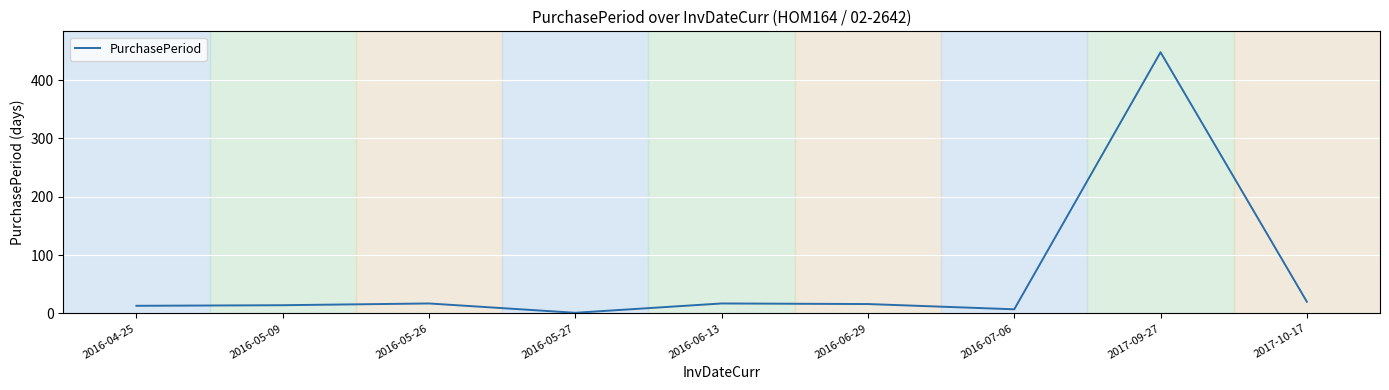

What is the minimum value shown in the chart?

1